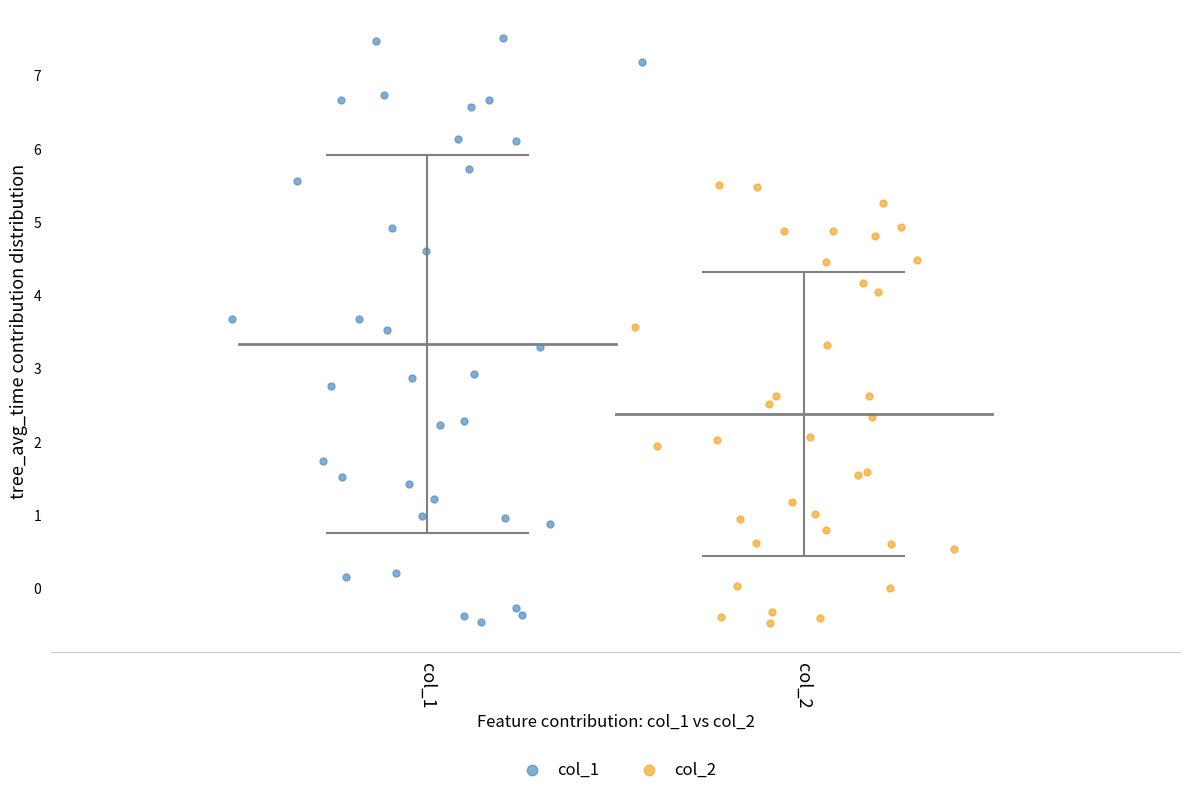

Which series contains the highest Y value?

col_1